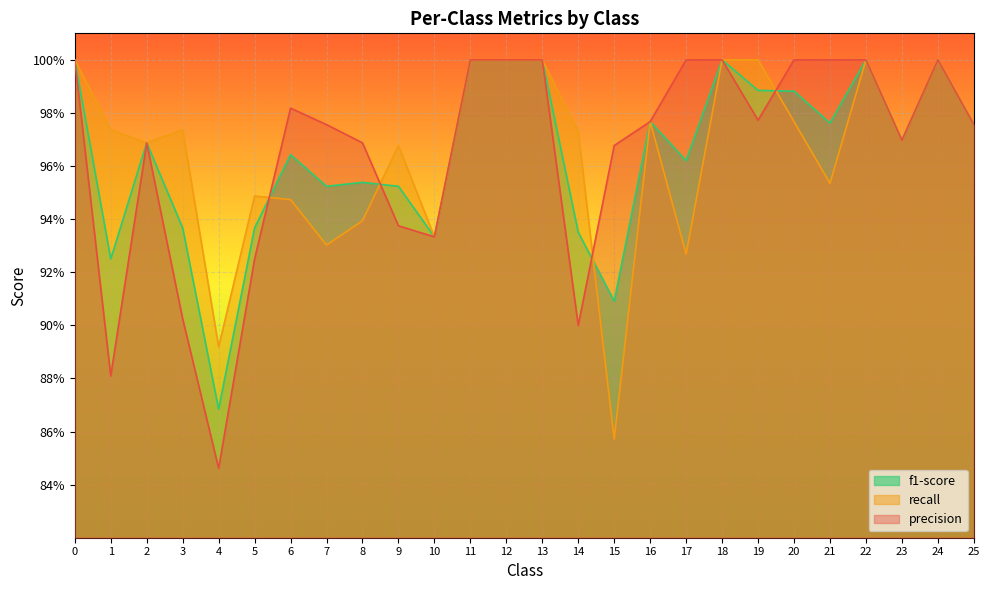

At how many categories does at least one series exceed 0?

26